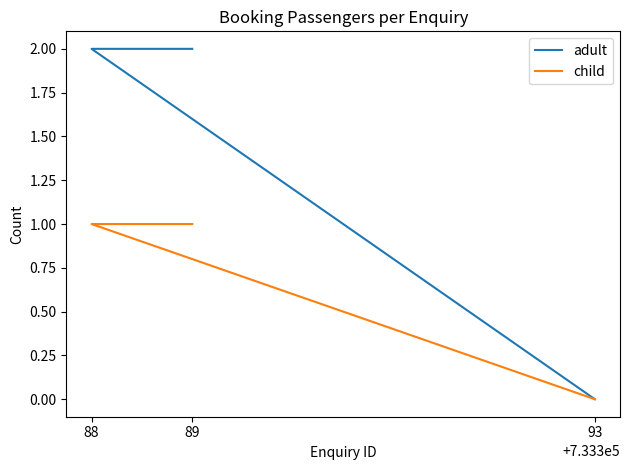

At which category does the chart reach its peak across all series?

88